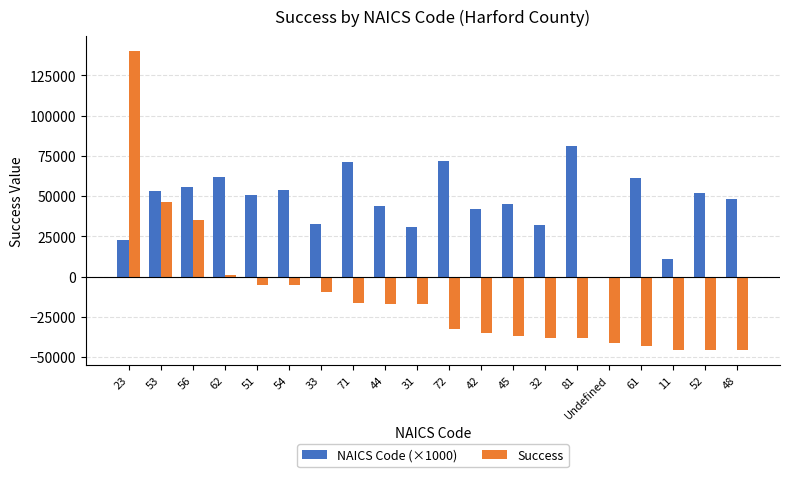

What is the maximum value shown in the chart?

139981.2